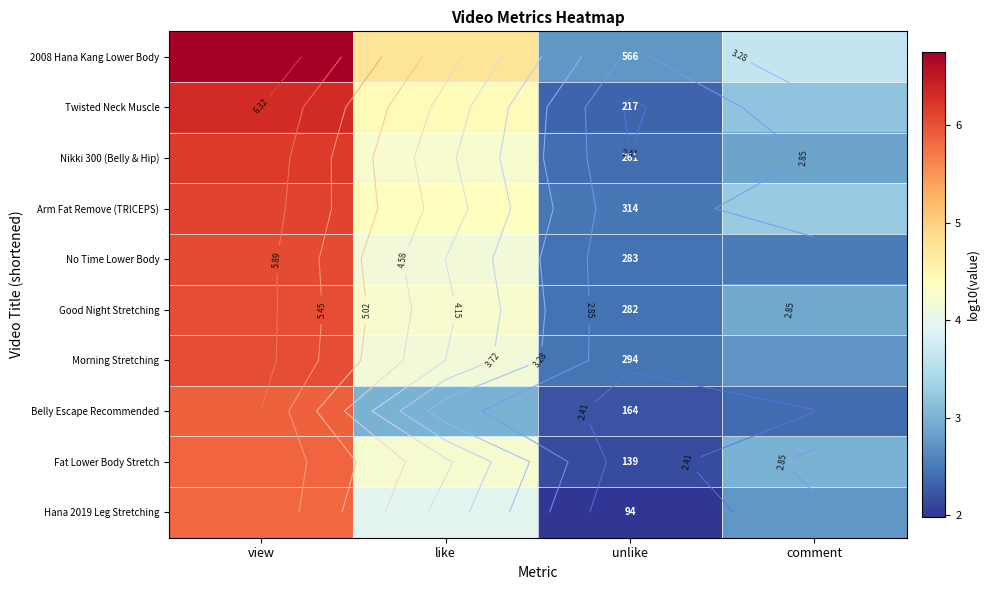

At which category is the sum across all series the highest?

view